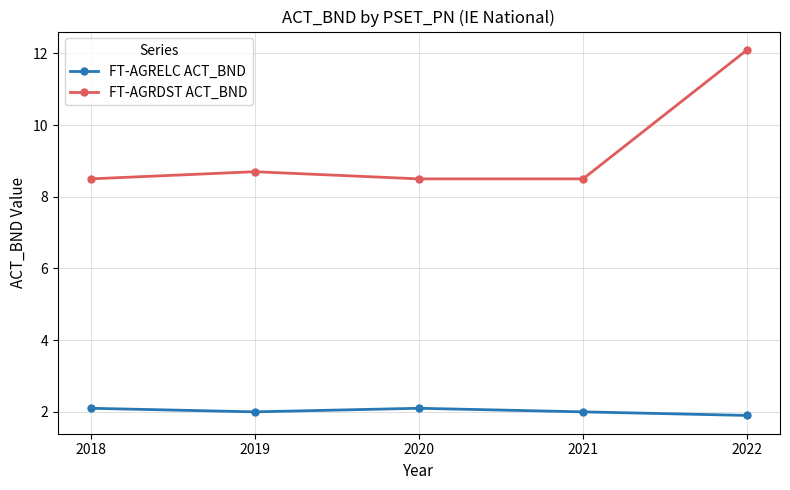

Is this an area chart (filled region under the line)?

No